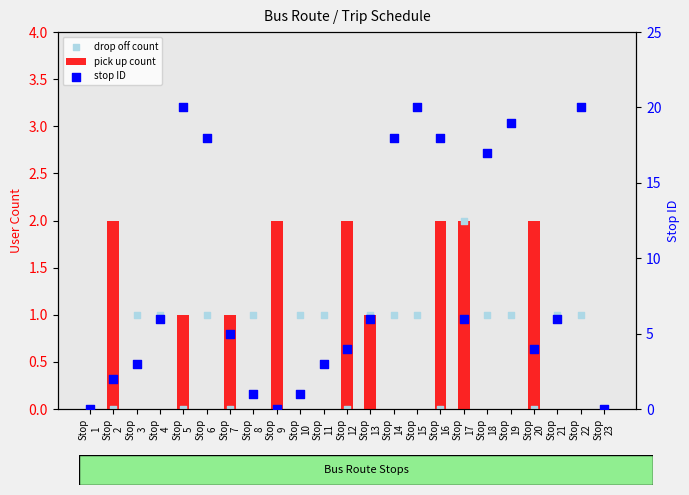

Which series has the largest Y range (max minus min)?

stop ID